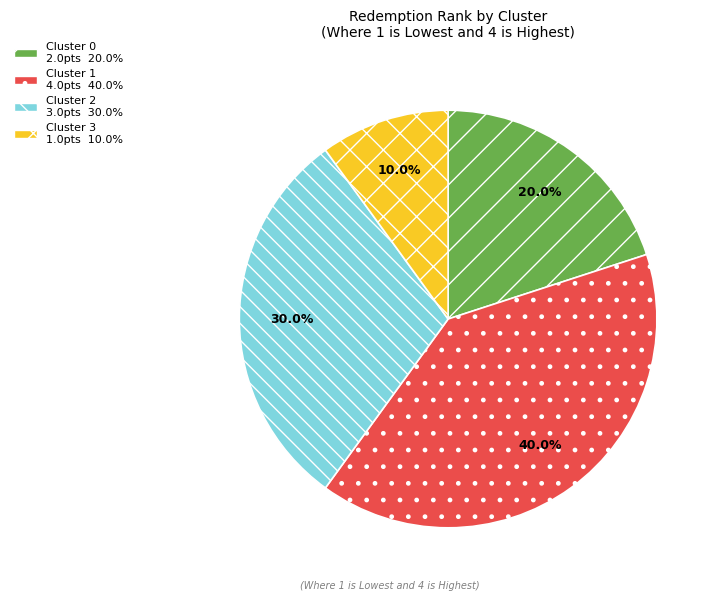

Which has a higher value, Cluster 2 or Cluster 3?

Cluster 2